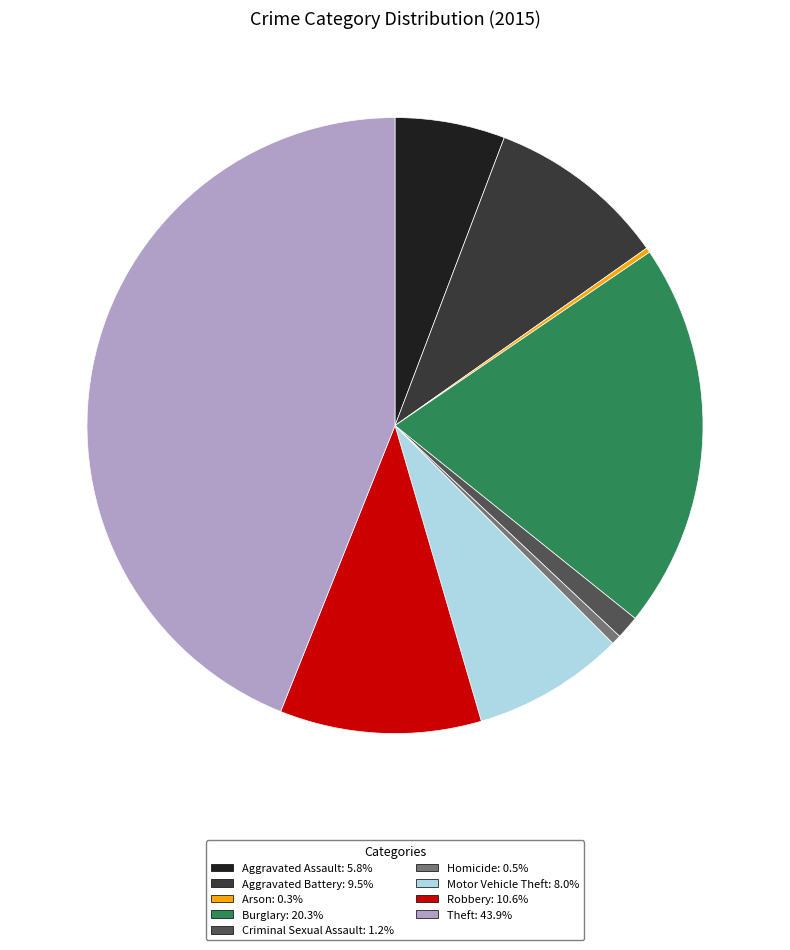

Is Theft: 43.9% the majority of the pie?

No